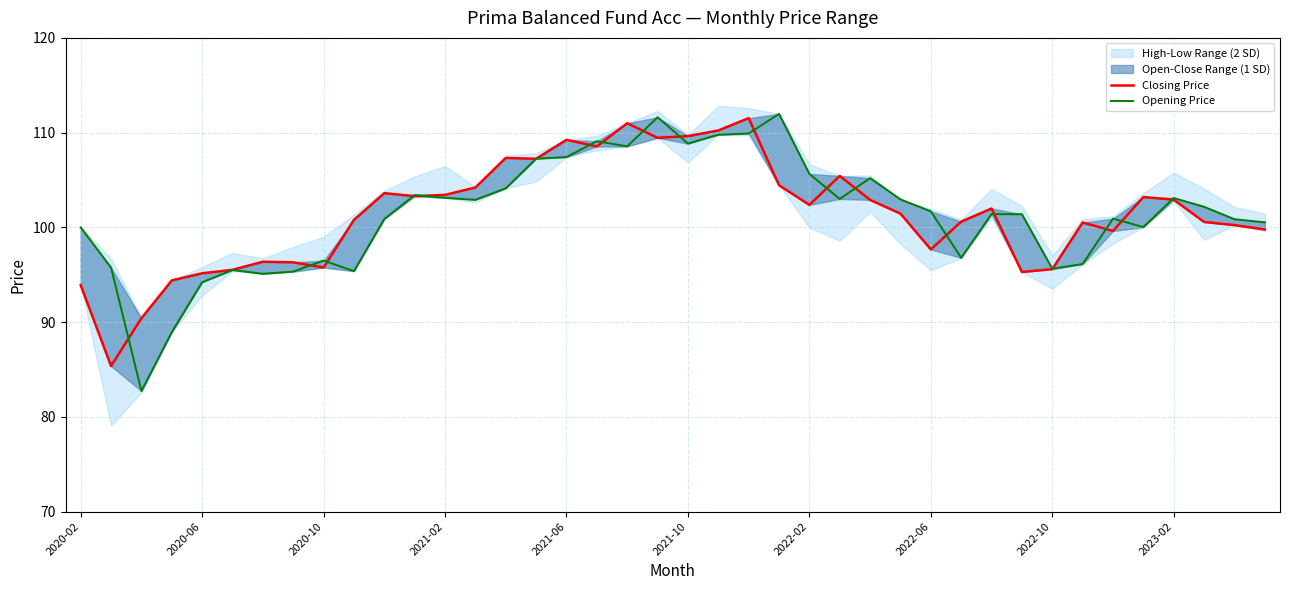

Which series ends up on top after the final intersection of Opening Price and Closing Price?

Opening Price